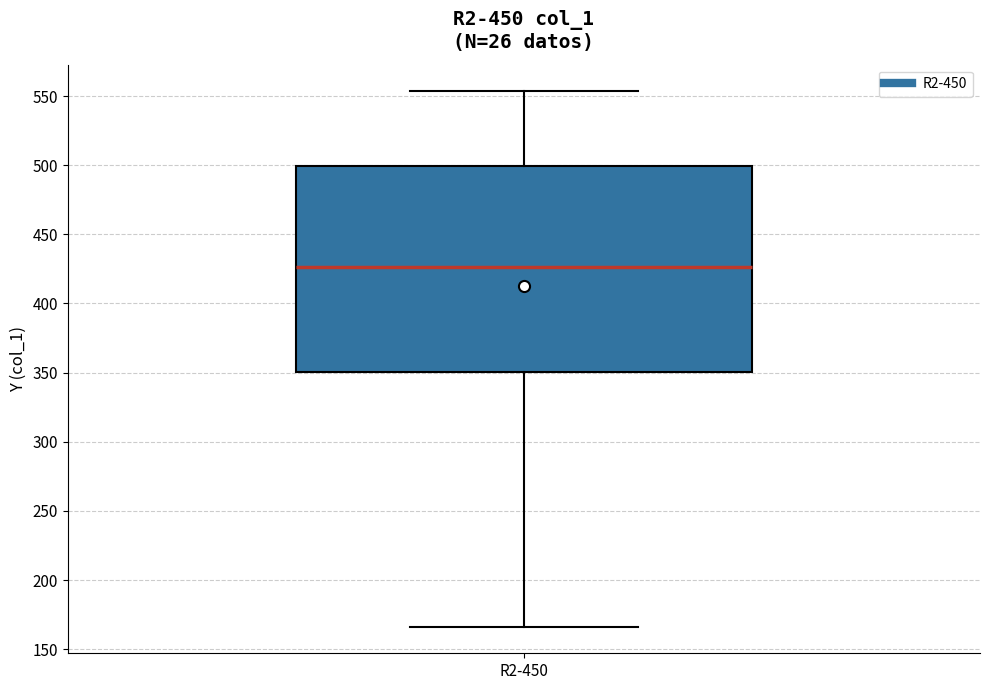

Read this box plot against the y-axis: the position of the median line, the range covered by the box, and the ends of both whiskers. The values are not printed on the chart, so give them approximately, as read against the axis.

median 425, box 350 to 500, whiskers 165 to 555